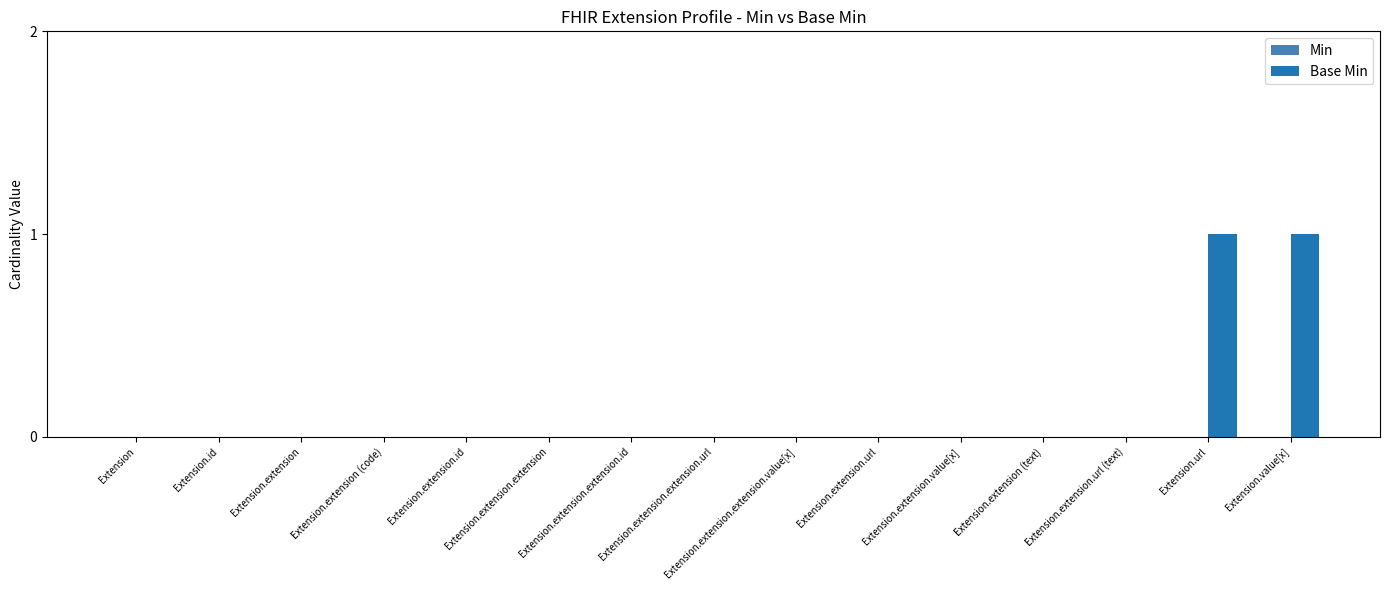

What is the greatest value displayed?

1